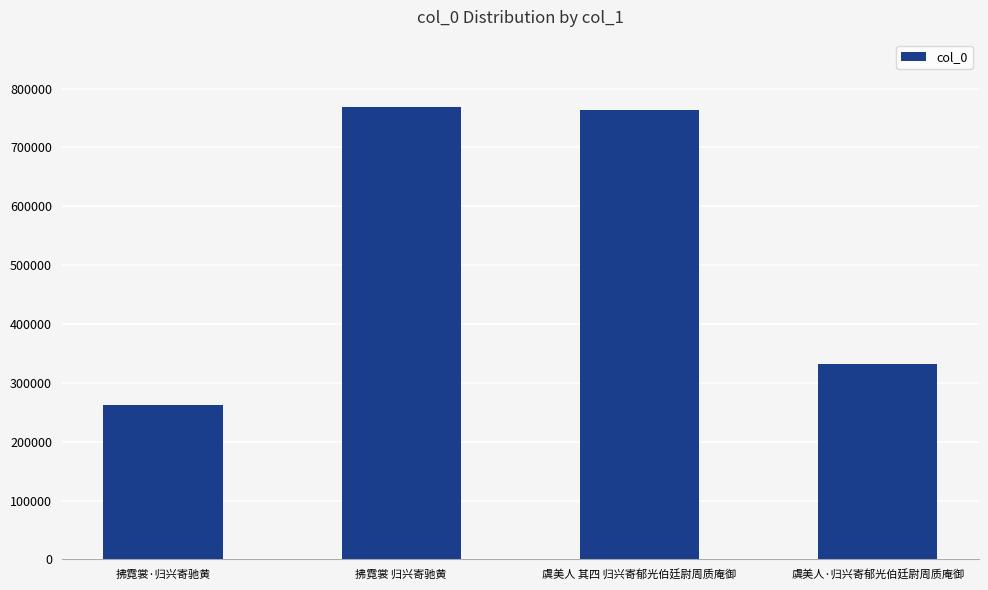

Reading left to right, list all the values displayed in this chart.

拂霓裳·归兴寄驰黄=262499	拂霓裳 归兴寄驰黄=767946	虞美人 其四 归兴寄郁光伯廷尉周质庵御=763510	虞美人·归兴寄郁光伯廷尉周质庵御=331768